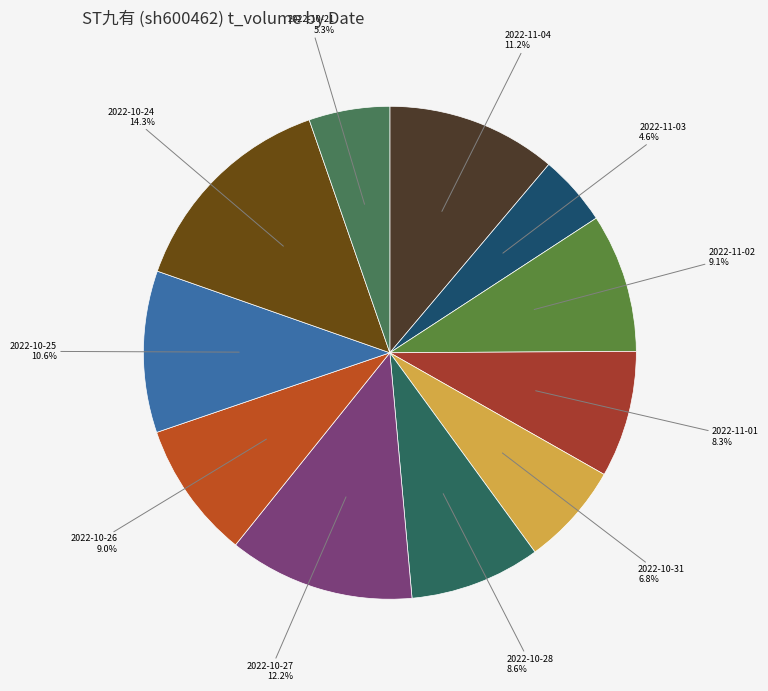

Which has a higher value, 2022-10-26 or 2022-11-03?

2022-10-26